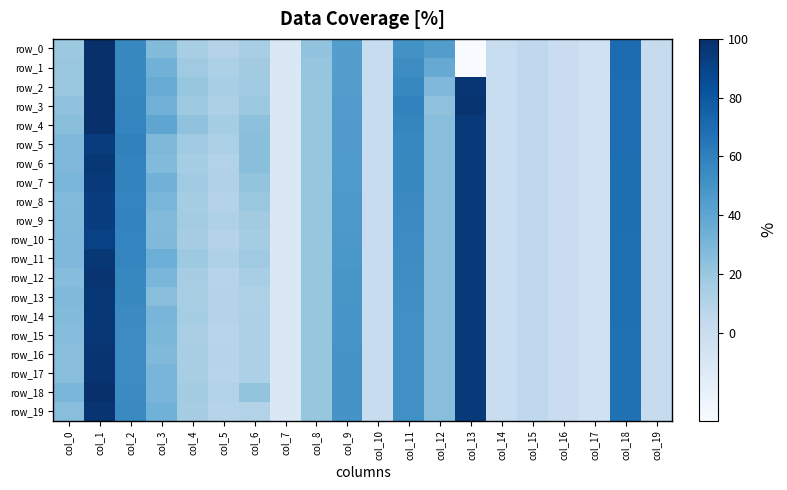

How many data points in row_2 are above 20?

11